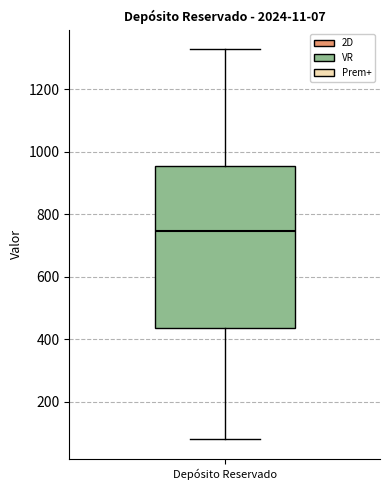

Transcribe this box plot: give where the median line is, the range the box spans, and where the two whiskers end, as read against the y-axis. The values are not printed on the chart, so give them approximately, as read against the axis.

median 740, box 440 to 960, whiskers 80 to 1320